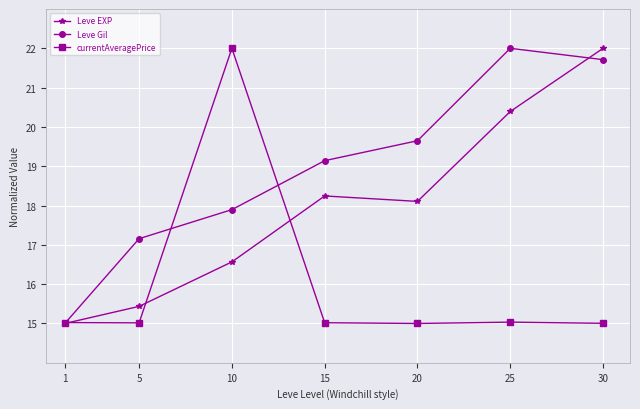

The Leve Gil series shows 11.7 at 15. True or false?

False